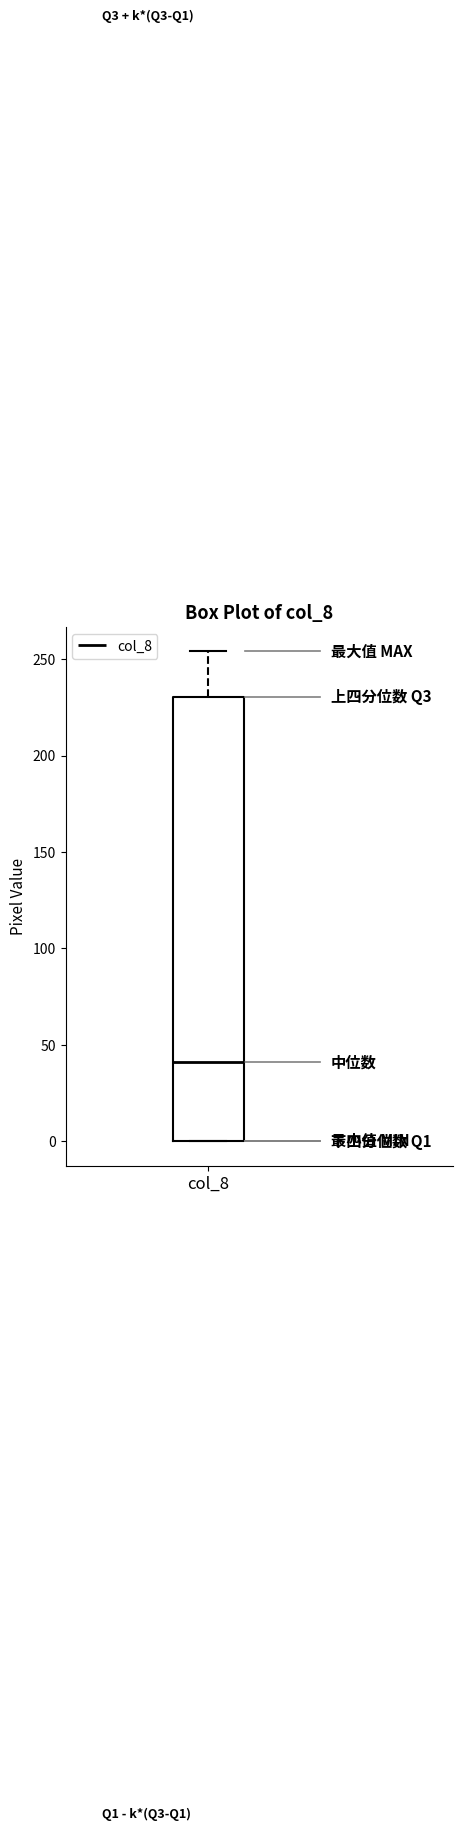

Where is the upper edge of the box for col_8 on the y-axis? The values are not printed on the chart, so give them approximately, as read against the axis.

230